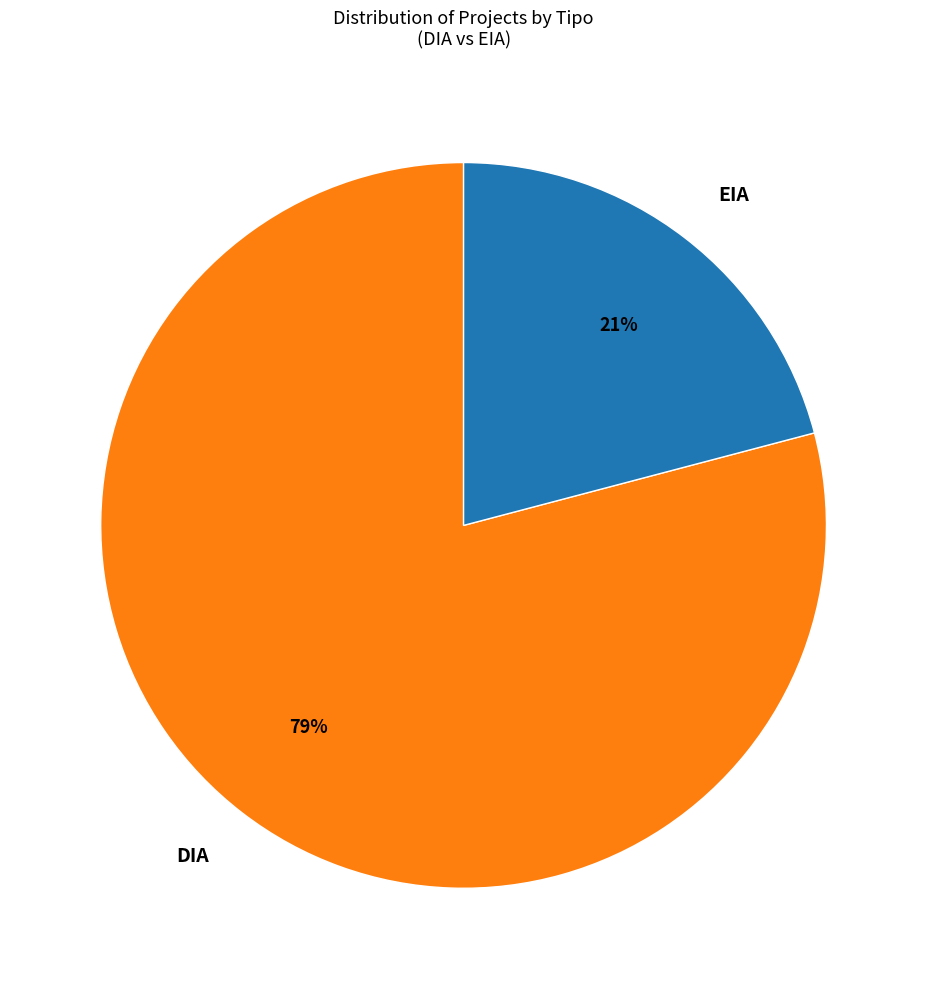

What is the ratio of the value at EIA to the value at DIA?

0.3